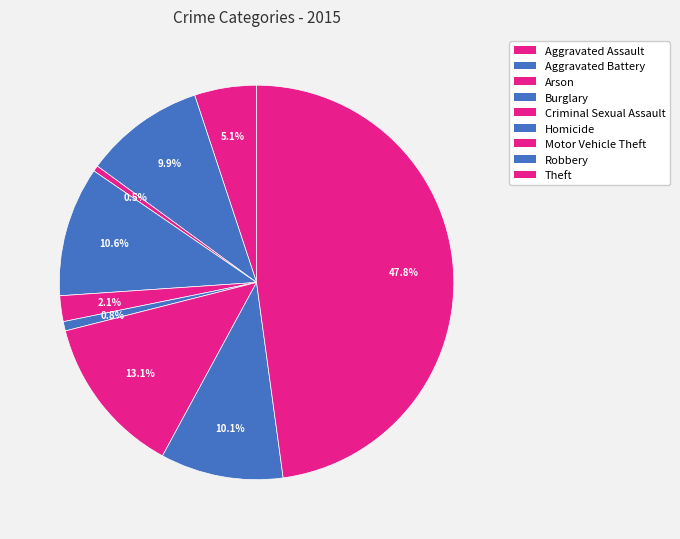

Is there any slice that represents more than half of the pie?

No